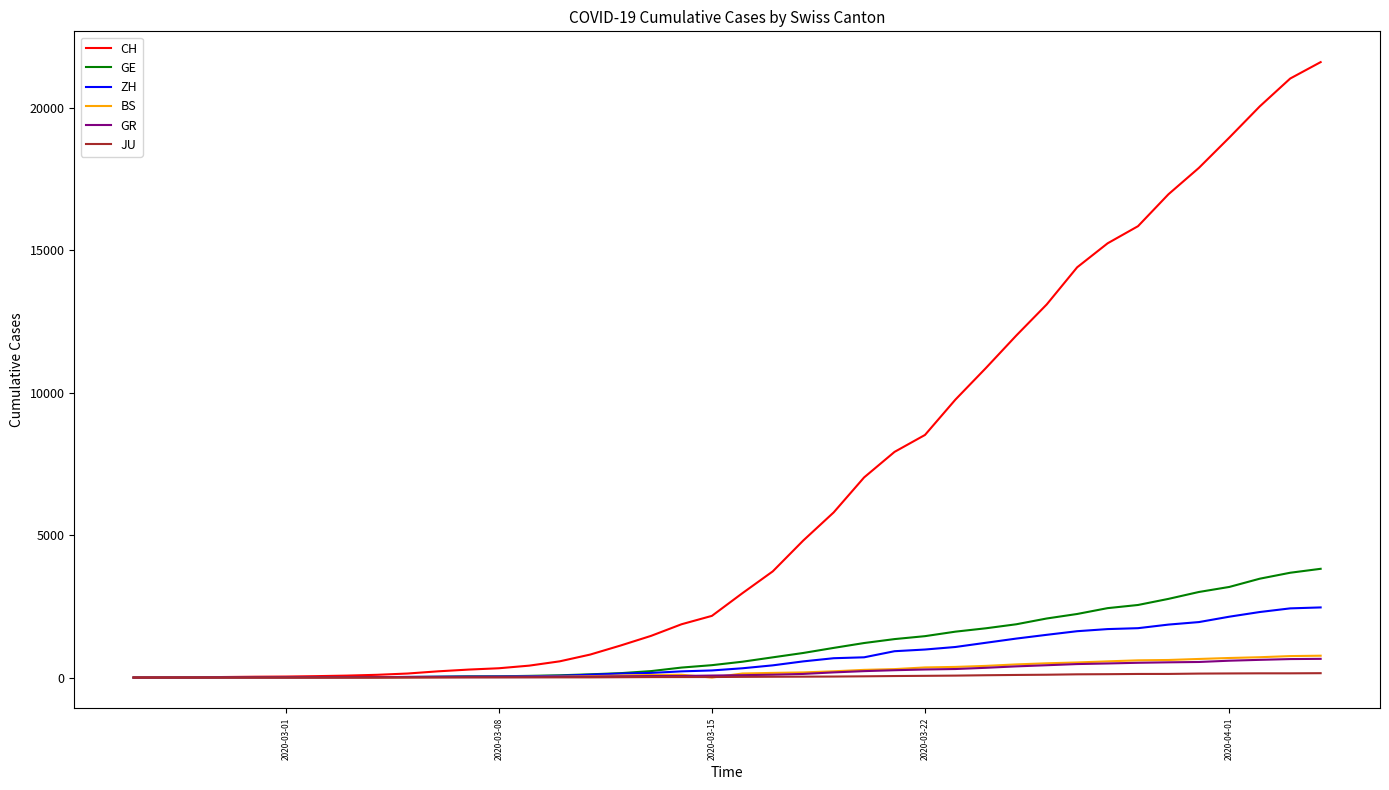

What is the maximum value for CH?

21593